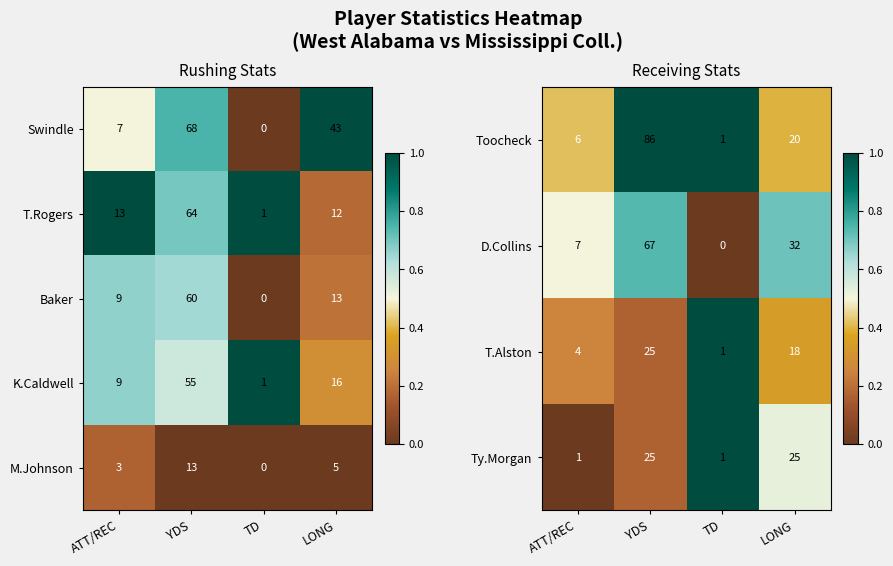

Is it true that K.Caldwell equals 16 at ATT/REC?

False